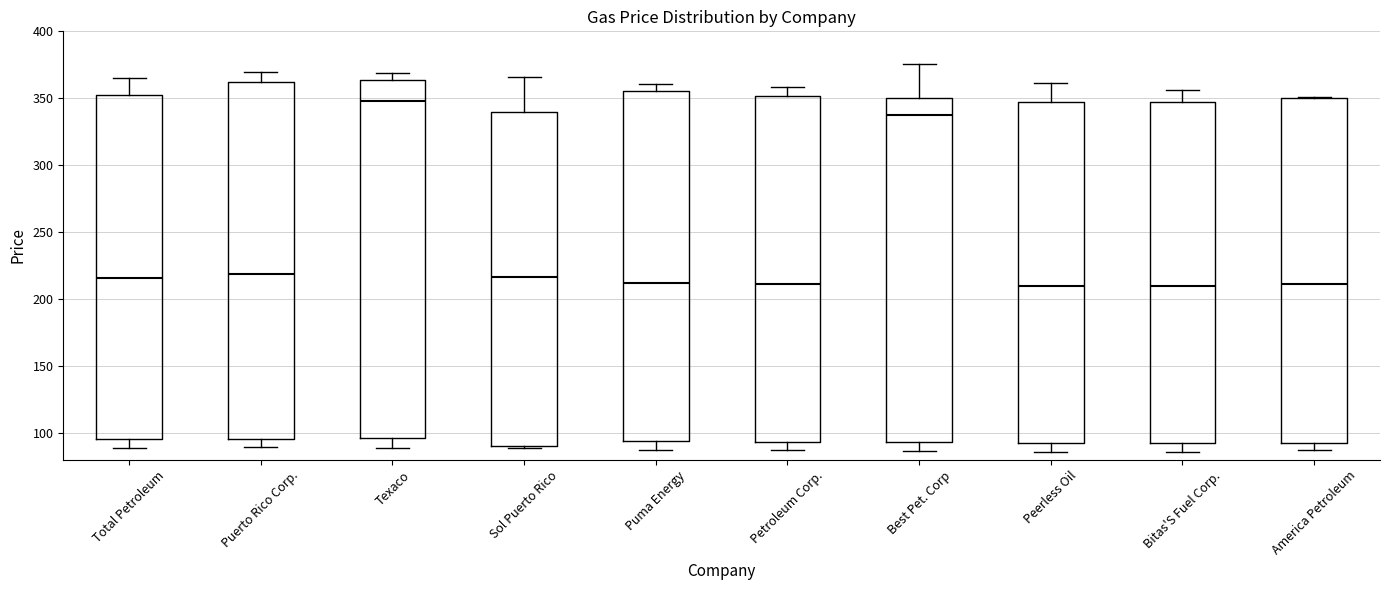

Reading left to right, transcribe this box plot: for each box, give where its median line is, the range the box spans, and where its two whiskers end, as read against the y-axis. The values are not printed on the chart, so give them approximately, as read against the axis.

Total Petroleum: median 215, box 95 to 355, whiskers 90 to 365
Puerto Rico Corp.: median 220, box 95 to 360, whiskers 90 to 370
Texaco: median 350, box 95 to 365, whiskers 90 to 370
Sol Puerto Rico: median 215, box 90 to 340, whiskers 90 to 365
Puma Energy: median 210, box 95 to 355, whiskers 85 to 360
Petroleum Corp.: median 210, box 95 to 350, whiskers 85 to 360
Best Pet. Corp: median 335, box 95 to 350, whiskers 85 to 375
Peerless Oil: median 210, box 90 to 350, whiskers 85 to 360
Bitas'S Fuel Corp.: median 210, box 90 to 345, whiskers 85 to 355
America Petroleum: median 210, box 95 to 350, whiskers 85 to 350